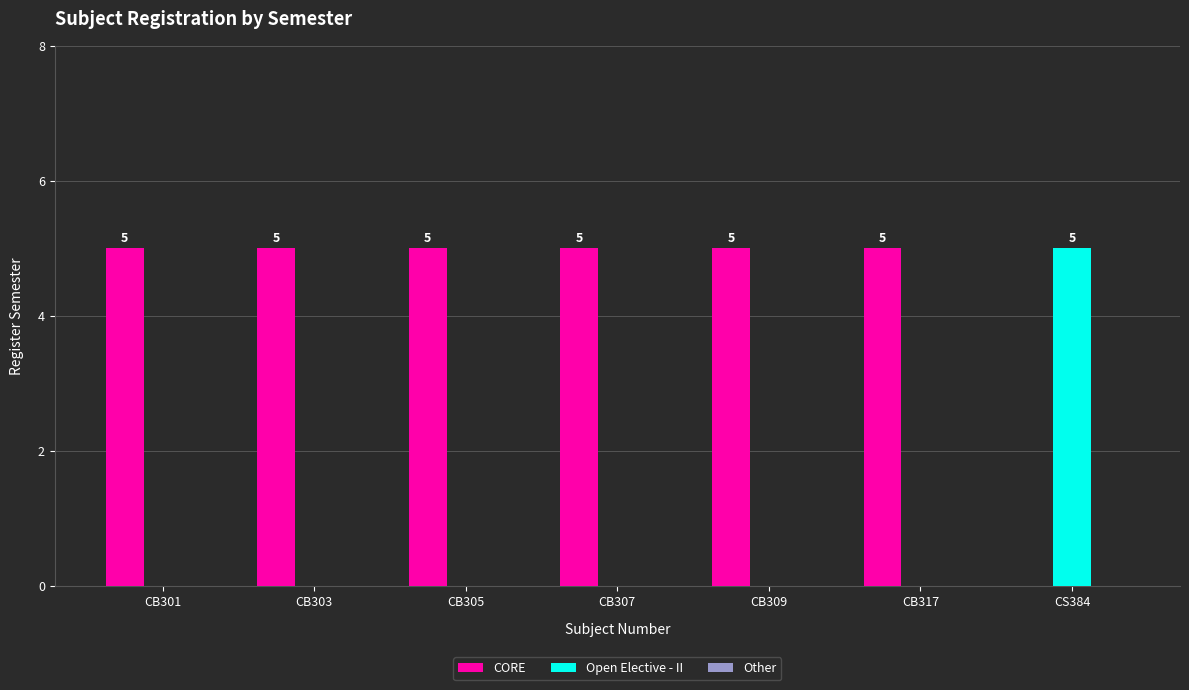

The Open Elective - II series shows 5 at CS384. True or false?

True